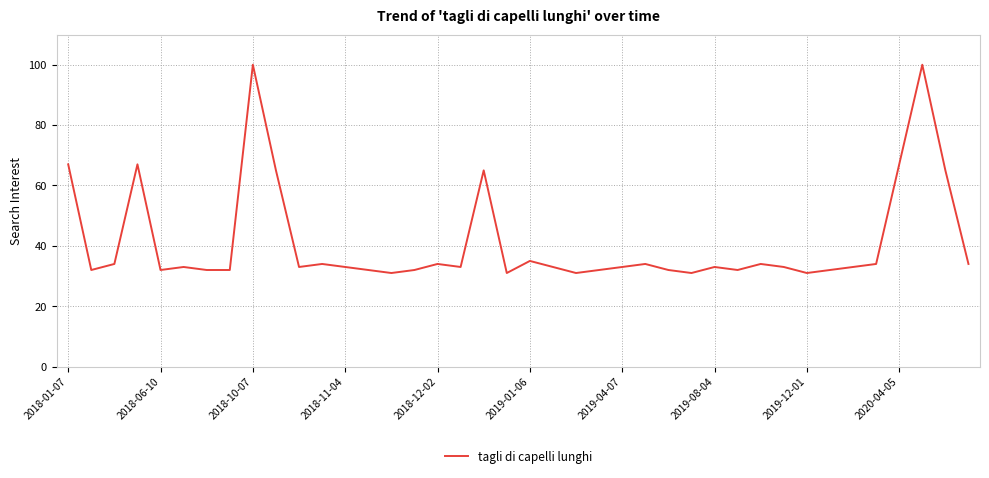

What is the maximum value shown in the chart?

100